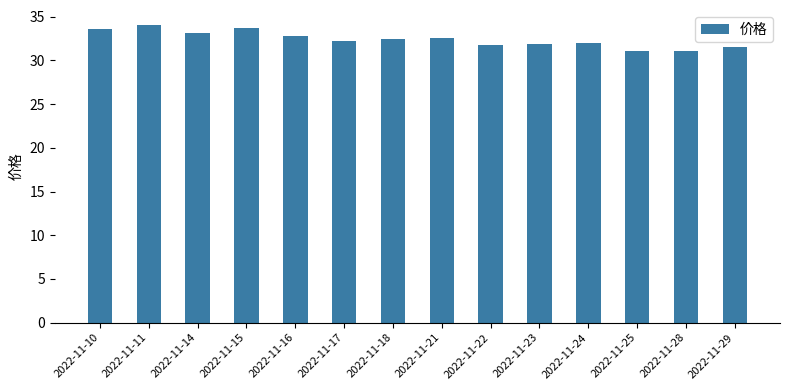

What is the greatest value displayed?

34.1